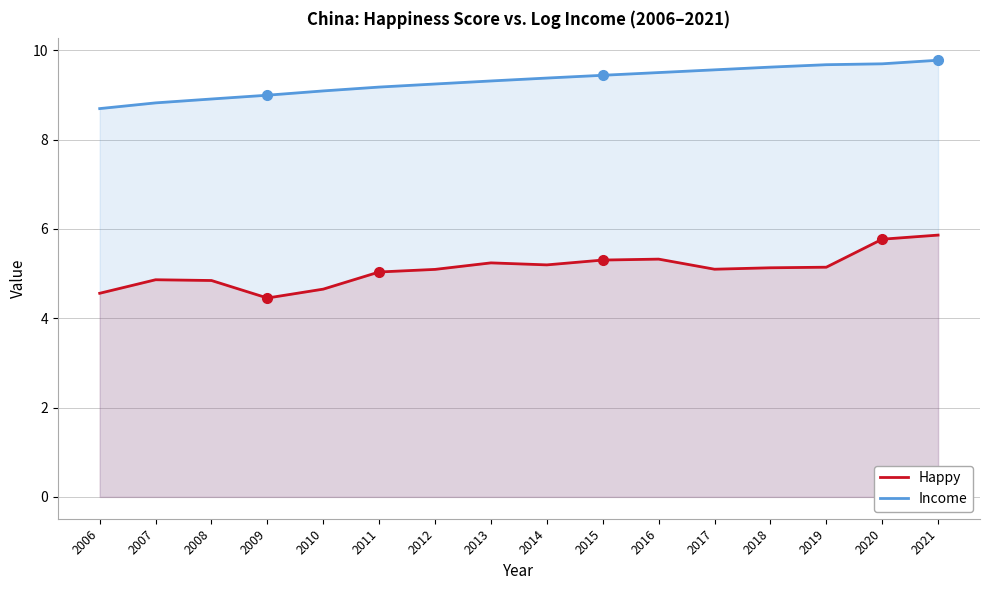

What is the difference between the highest and lowest values at 2013?

4.1